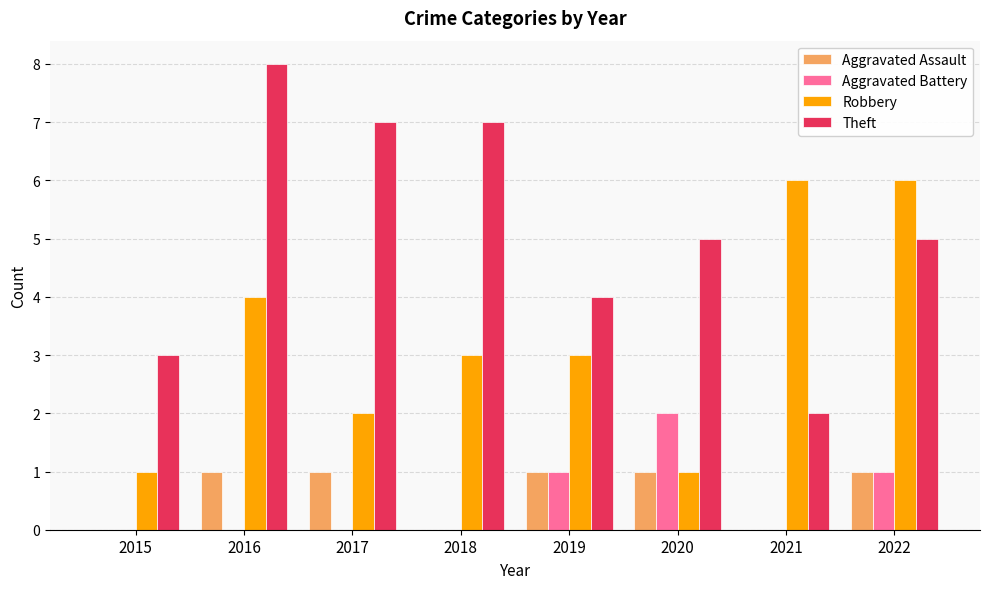

Reading left to right, list all the values displayed in this chart.

Aggravated Assault: 0	1	1	0	1	1	0	1
Aggravated Battery: 0	0	0	0	1	2	0	1
Robbery: 1	4	2	3	3	1	6	6
Theft: 3	8	7	7	4	5	2	5